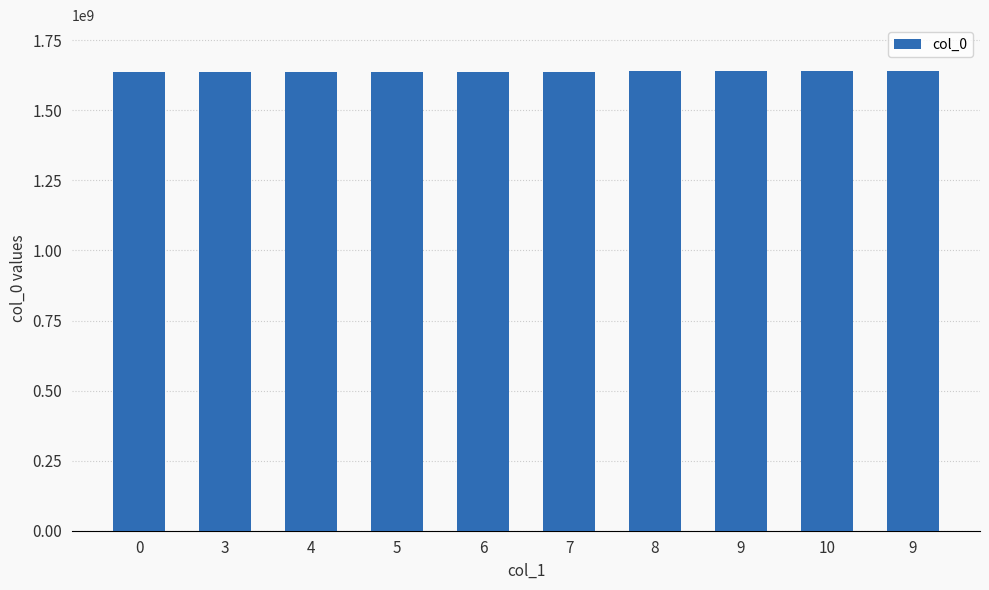

Are the bars grouped side by side (vs. stacked)?

No